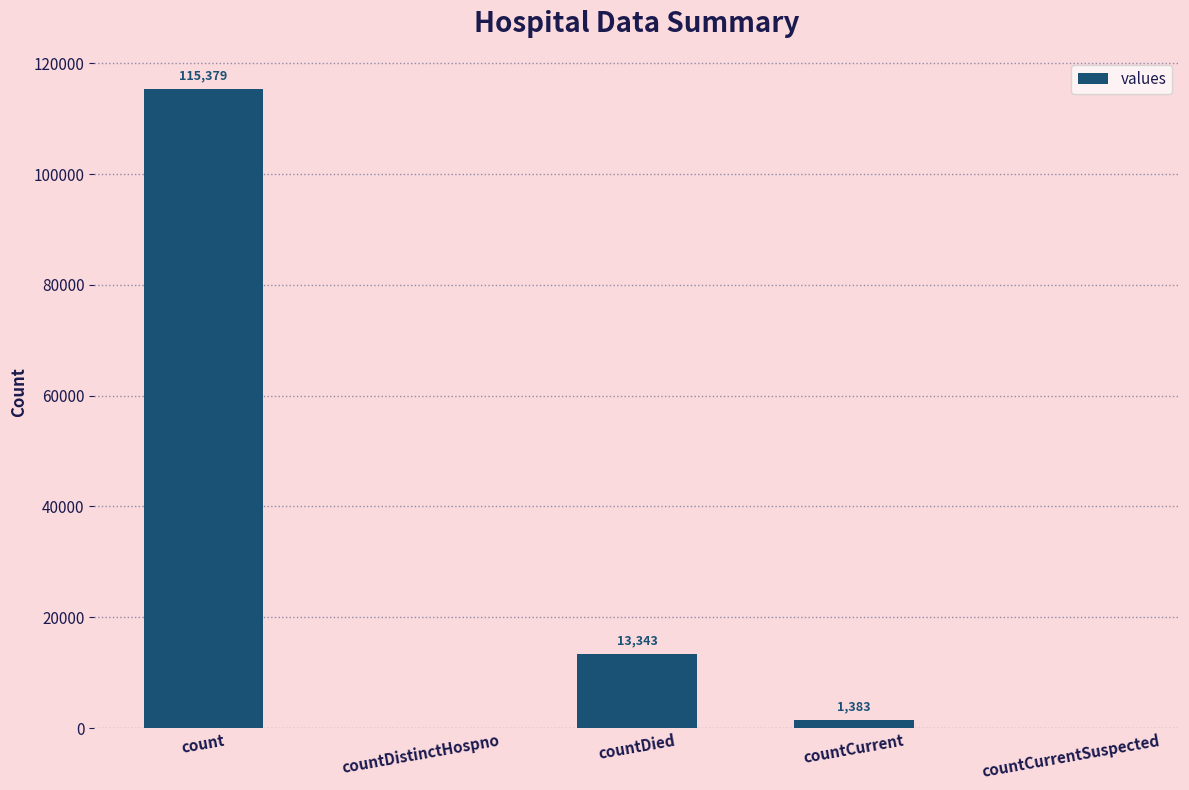

How many values are above zero?

3